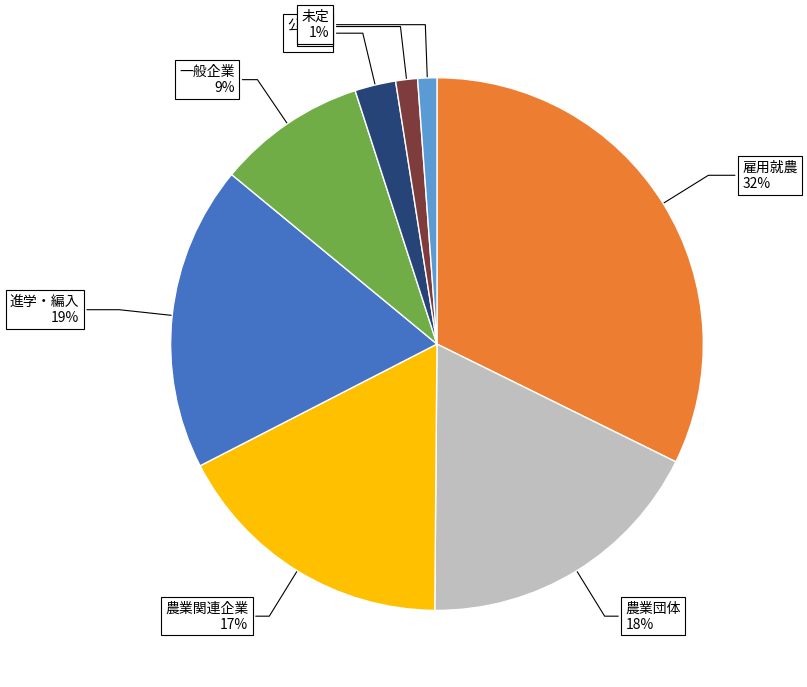

Is there any slice that represents more than half of the pie?

No